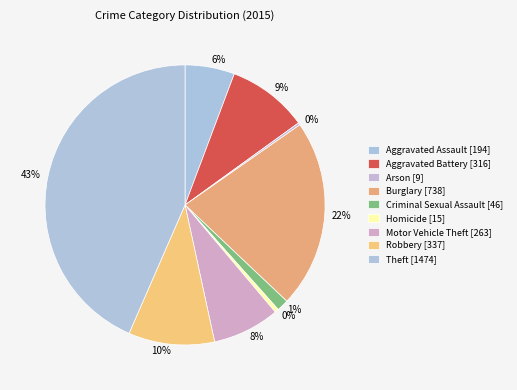

To the nearest percent, what portion does Motor Vehicle Theft represent?

8%